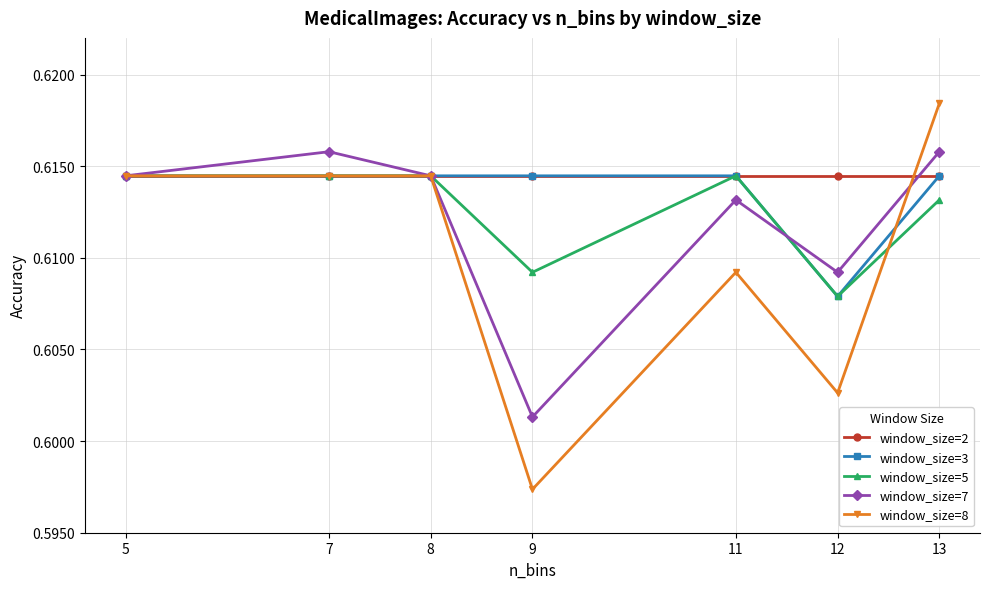

How many interior local peaks does the window_size=7 series have?

2